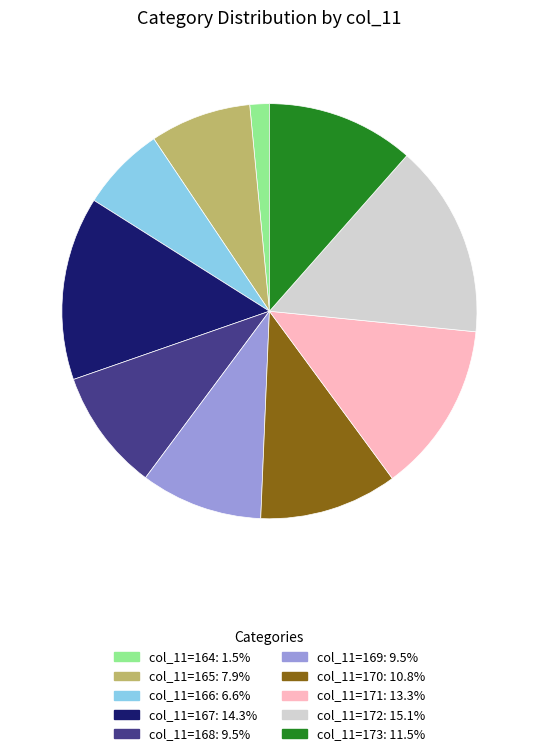

Is there a majority slice in this chart?

No